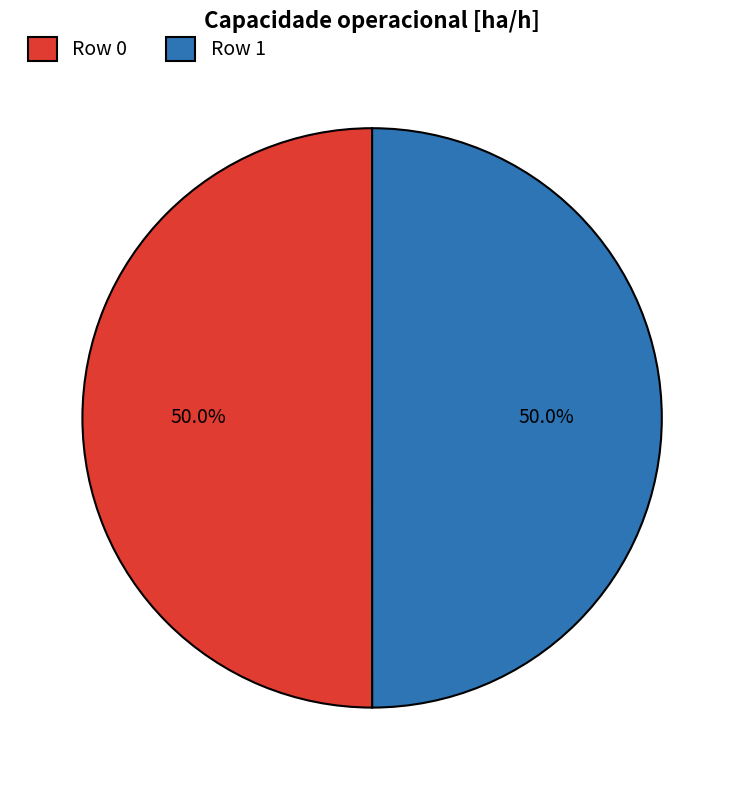

Combined, what portion of the pie is Row 0 and Row 1?

100.0%